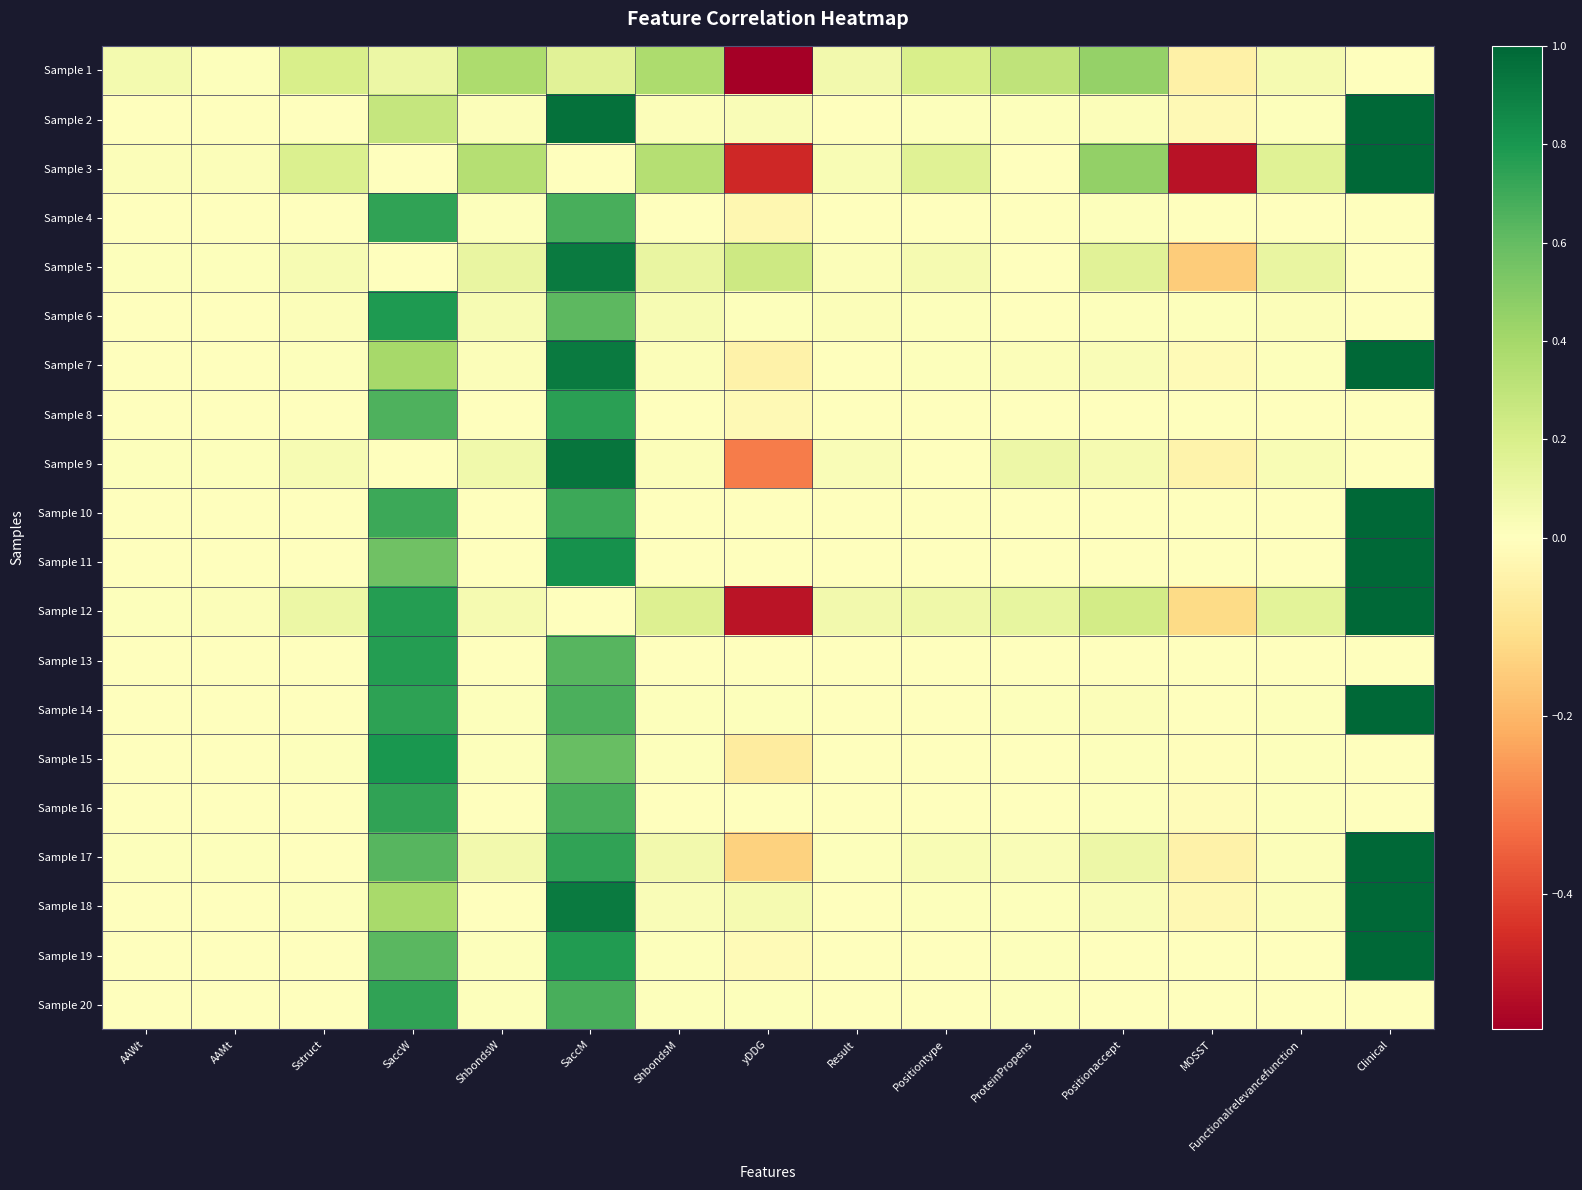

What is the total value across all series at Functionalrelevancefunction?

0.6